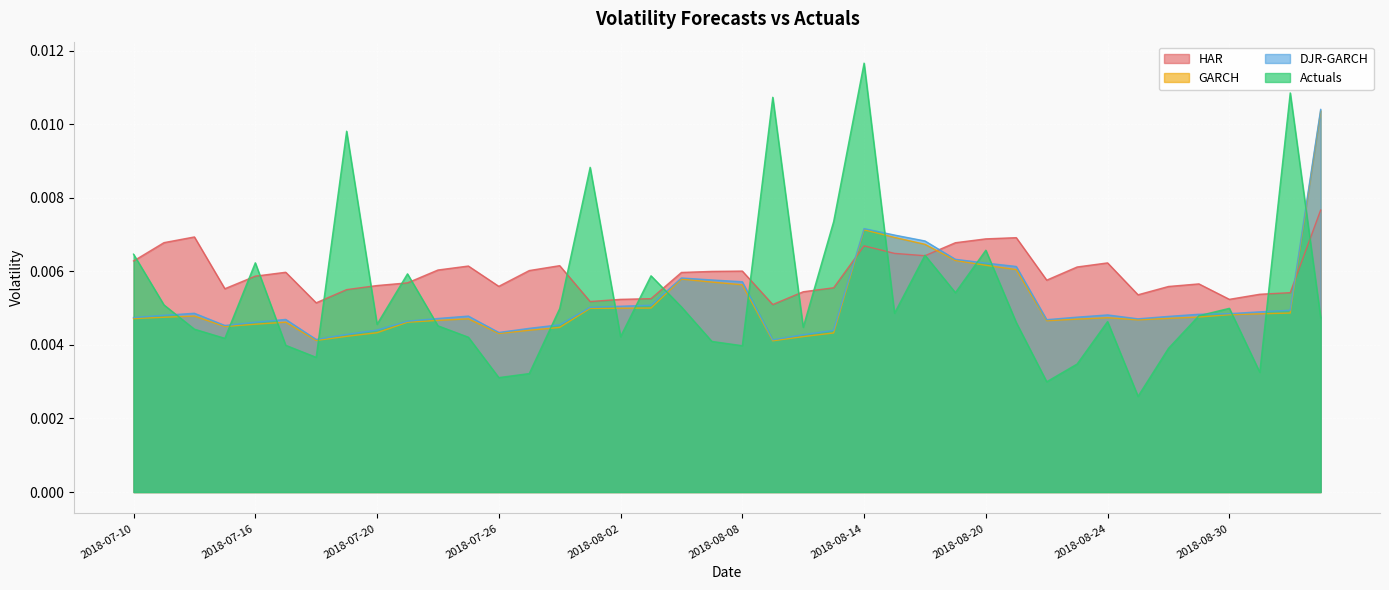

Which series has the widest spread of values?

Actuals